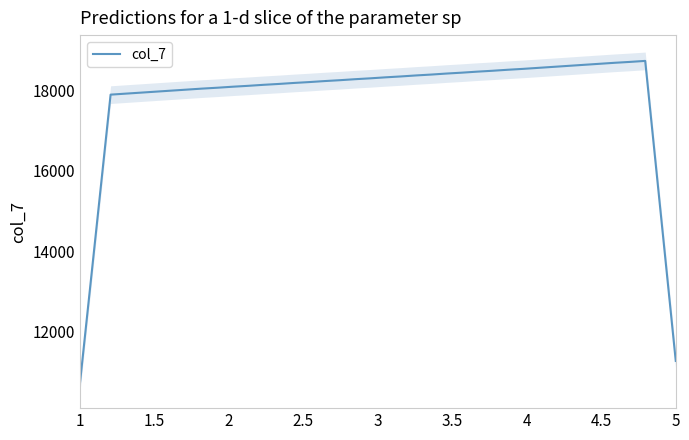

Reading left to right, what are all the values shown in this chart?

10725.8	14311.6	17900.4	17925.6	17950.6	17975.8	18000.8	18026.0	18051.0	18073.0	18098.0	18120.0	18145.0	18166.8	18191.8	18213.6	18238.4	18260.2	18285.2	18307.0	18332.0	18354.0	18379.2	18401.2	18426.4	18448.4	18473.6	18495.6	18520.8	18542.8	18568.2	18593.4	18618.6	18644.0	18669.2	18694.4	18716.6	18741.6	15002.0	11259.4